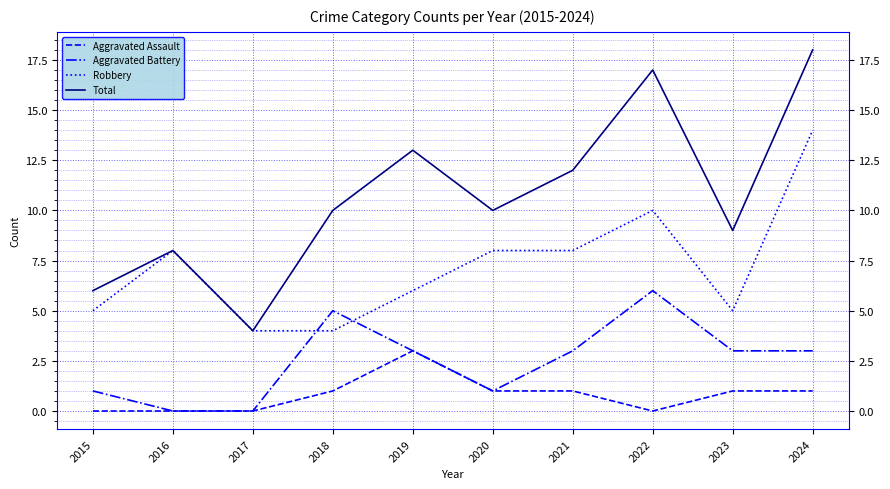

Which series has the widest spread of values?

Total